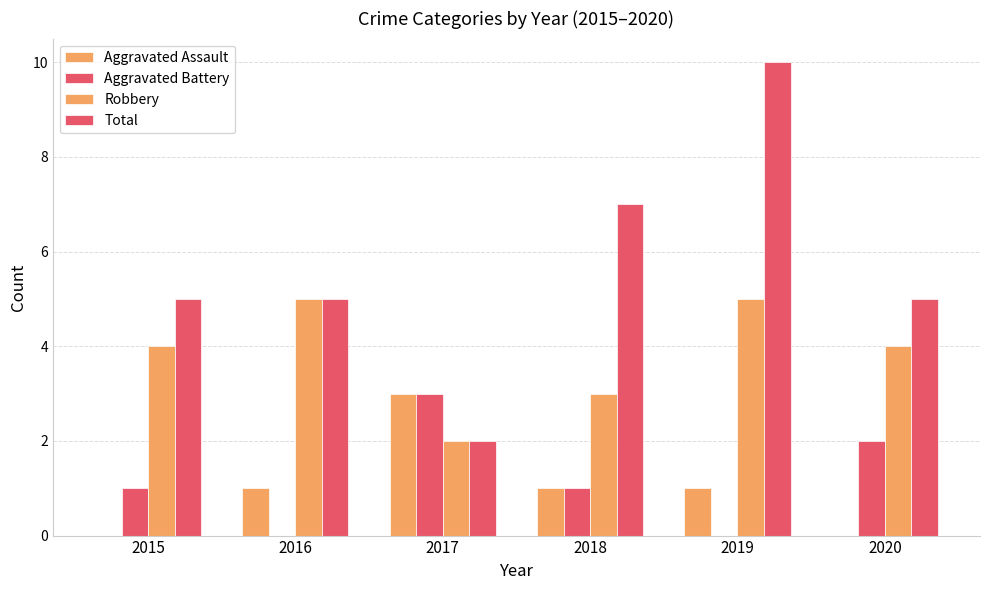

The Aggravated Battery series shows 0 at 2018. True or false?

False